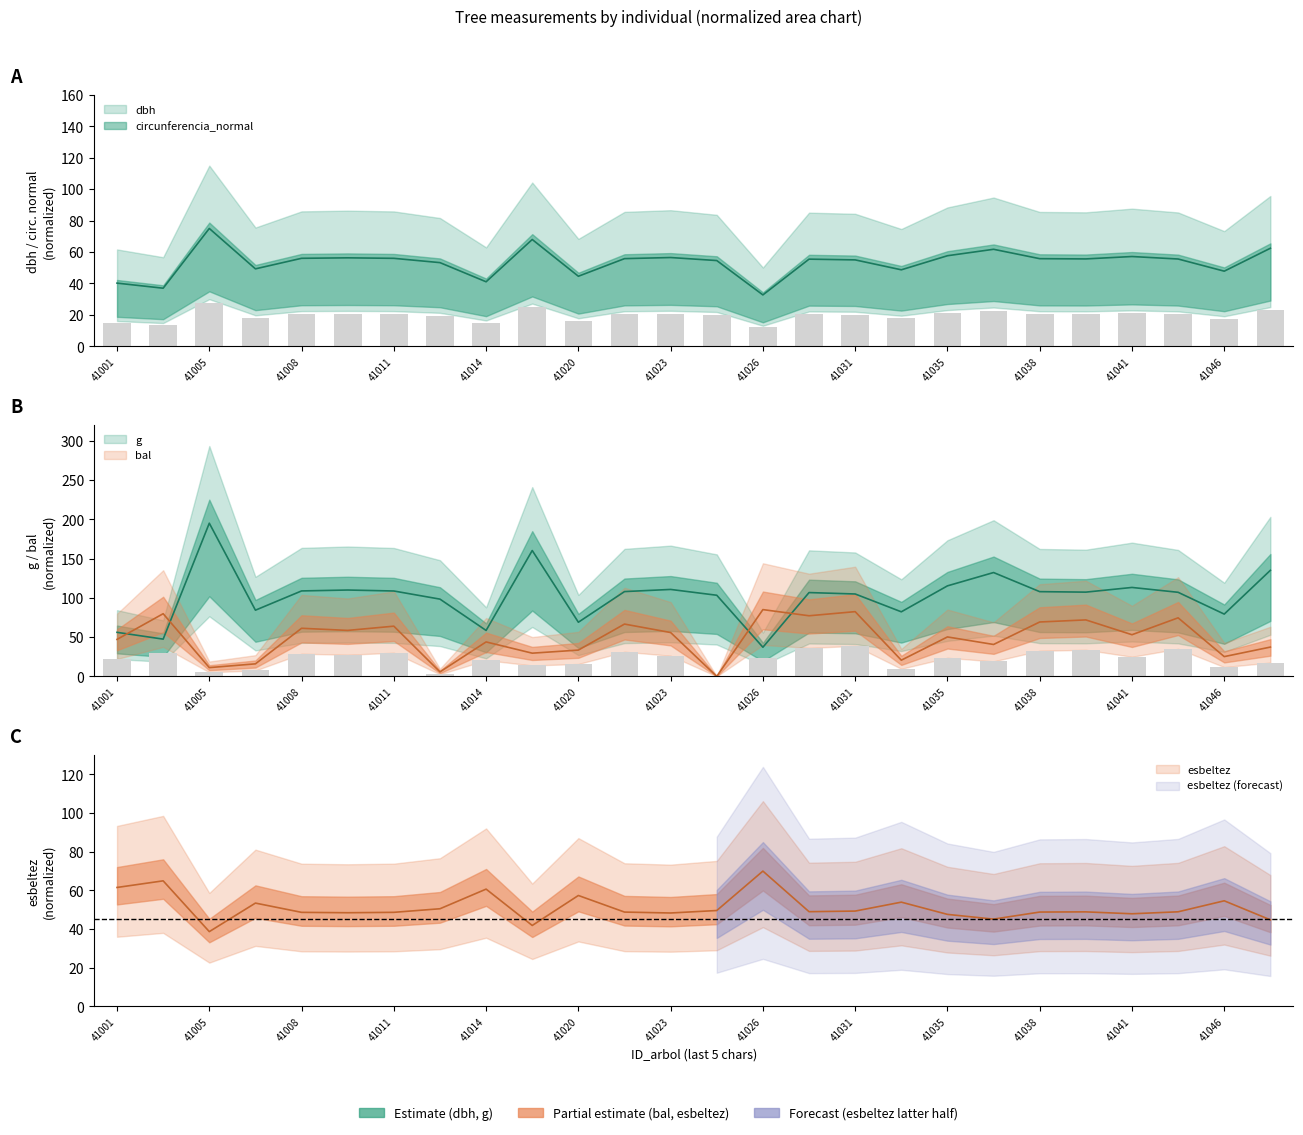

What is the sum of the bal values at 41020 and 41023?

89.3